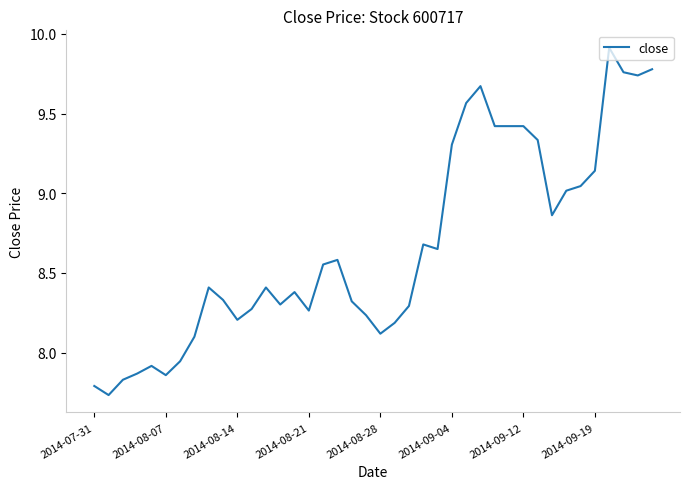

What is the difference between the maximum and minimum values?

2.2